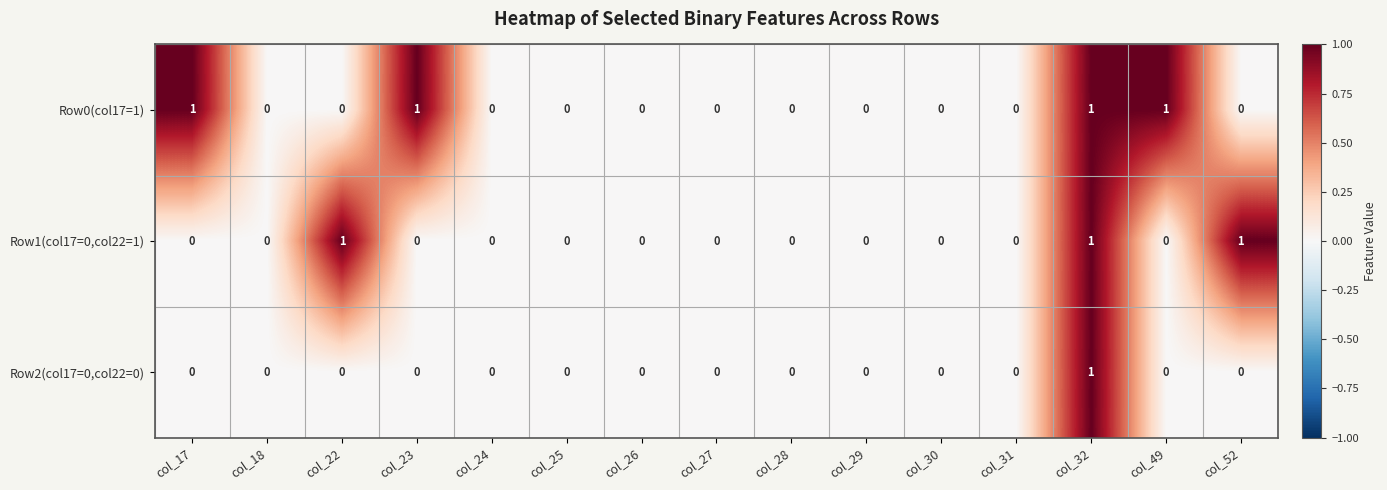

Rank the series by their average value, from lowest to highest.

Row2(col17=0,col22=0), Row1(col17=0,col22=1), Row0(col17=1)